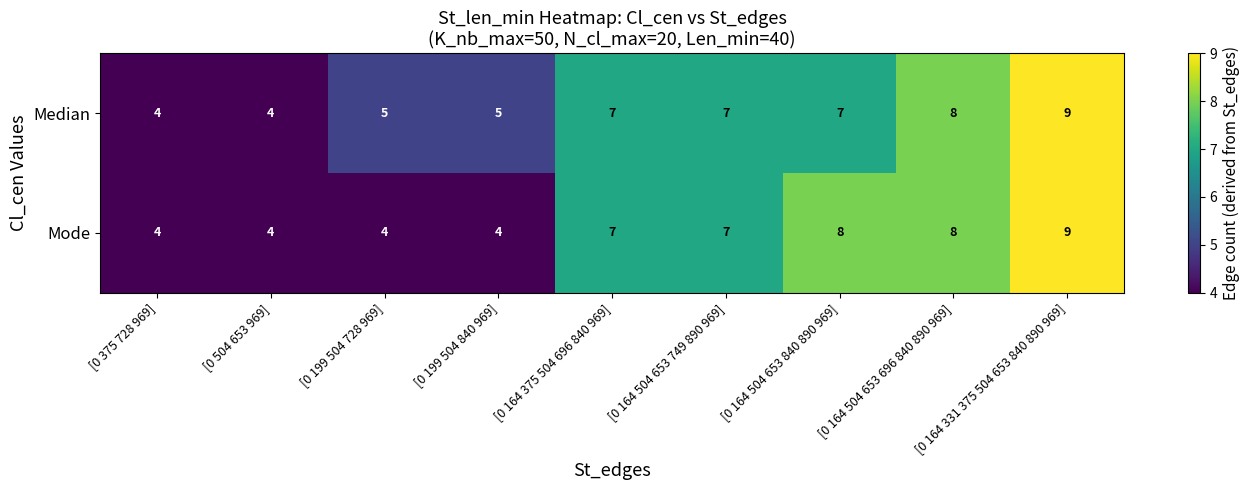

Rank the series by their average value, from lowest to highest.

Mode, Median